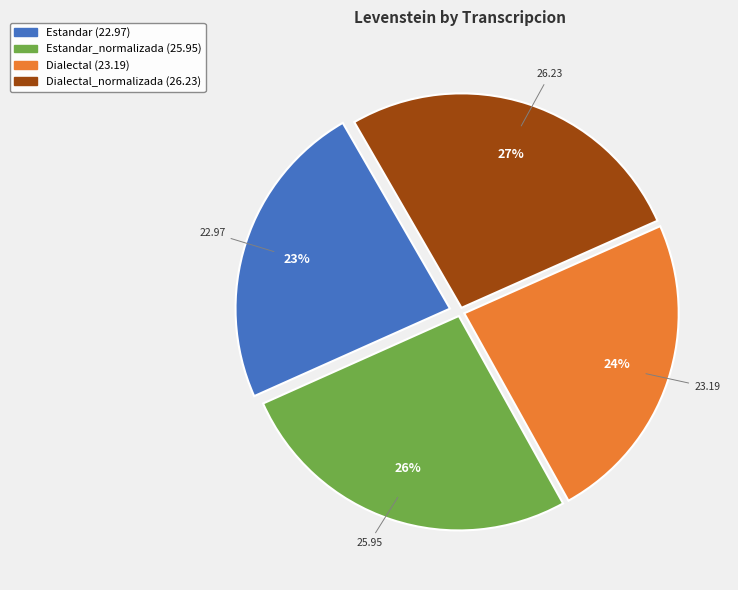

Is there a majority slice in this chart?

No